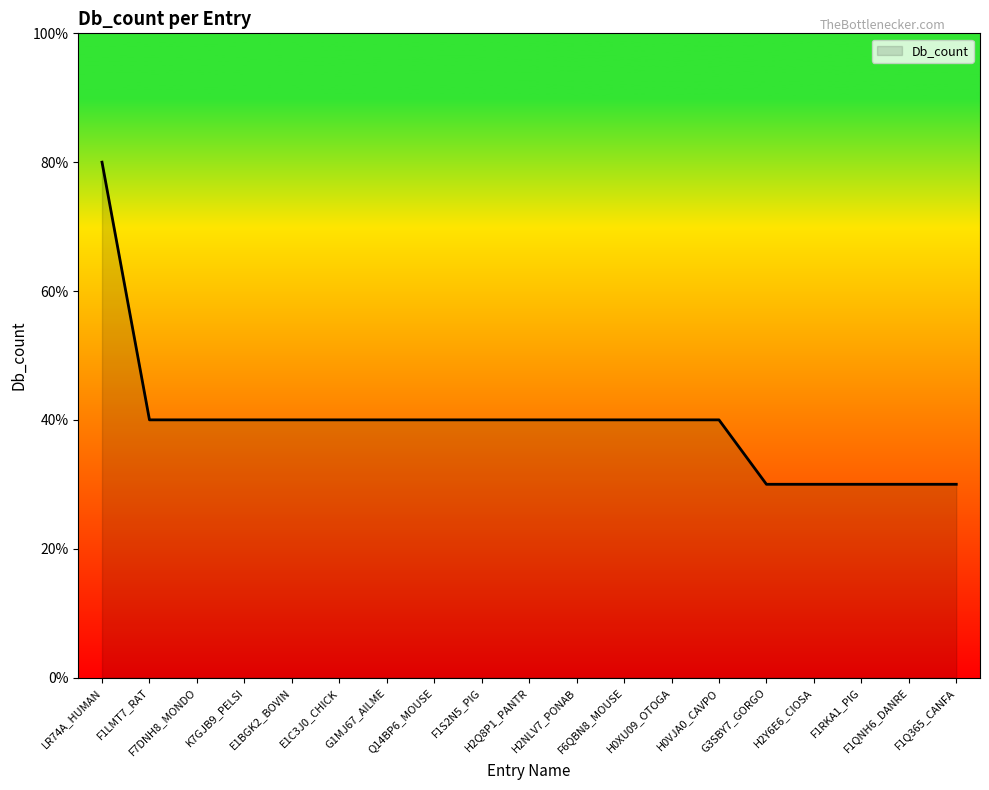

Does the chart display data point markers on the line(s)?

No